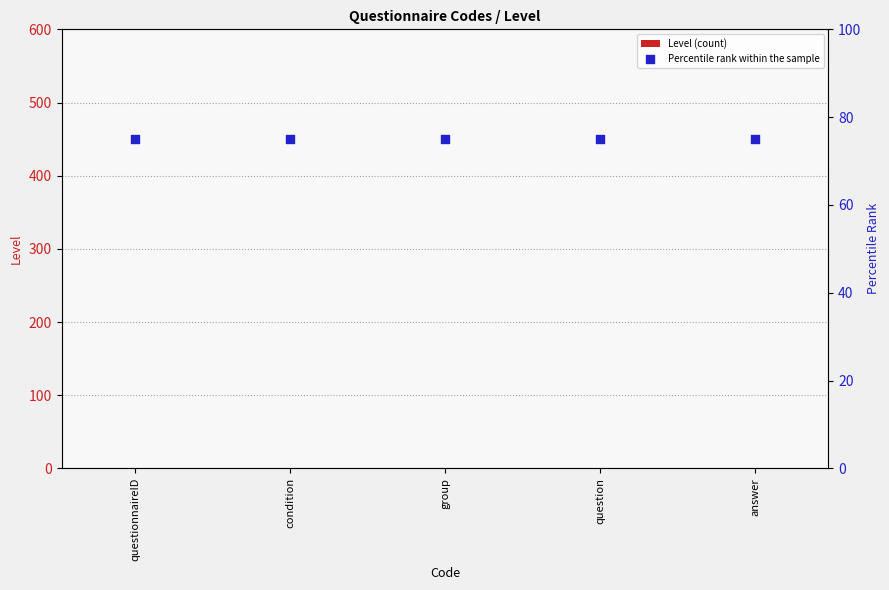

At how many categories does at least one series exceed 53?

5